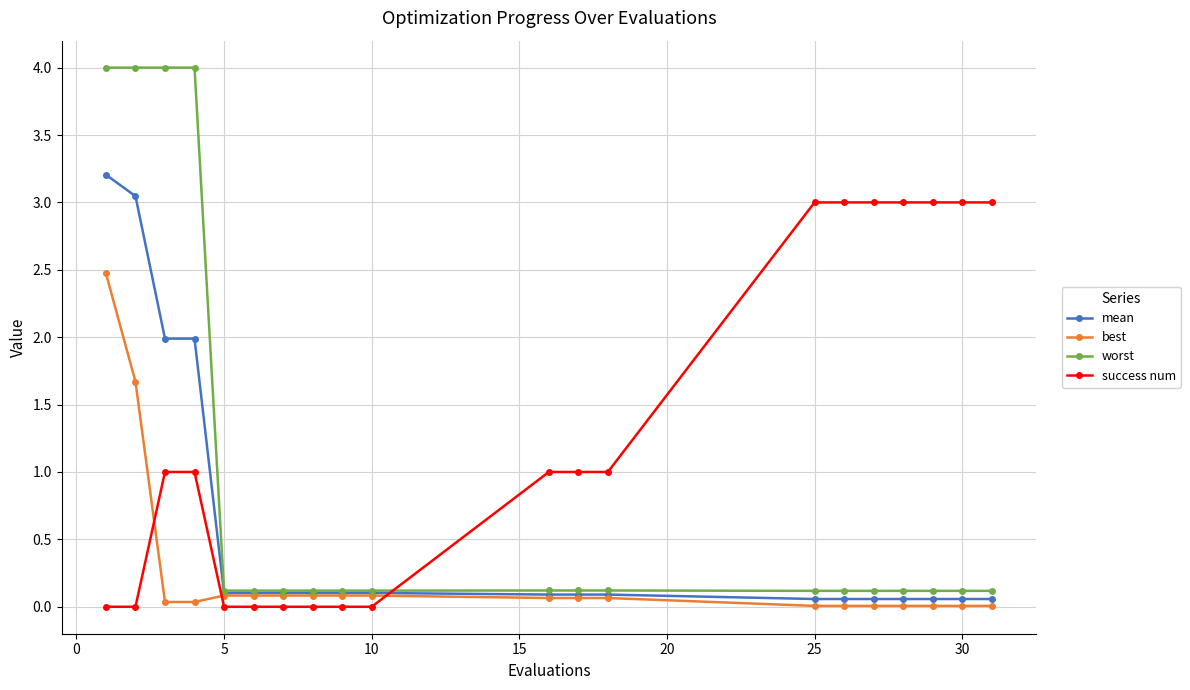

What is the sum of all success num values?

26.0